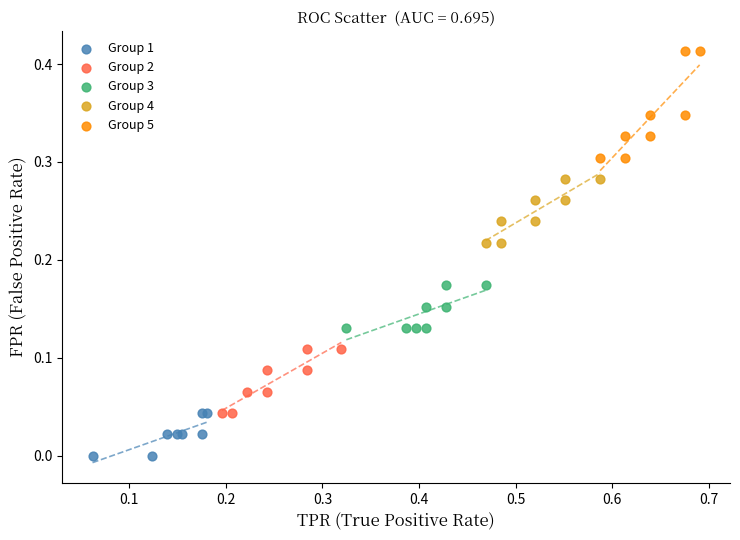

Which series has the widest spread of Y values?

Group 5